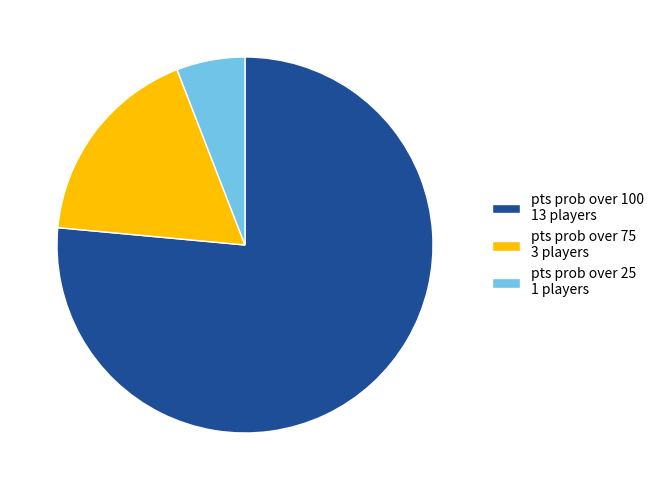

What is the ratio of the value at pts prob over 100 to the value at pts prob over 25?

13.0